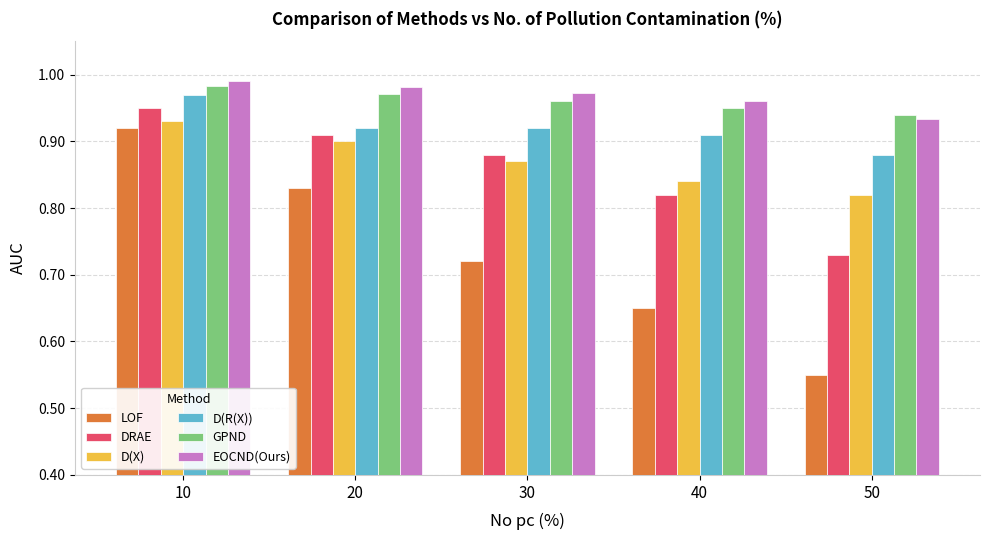

How many GPND values are between 0 and 1?

5